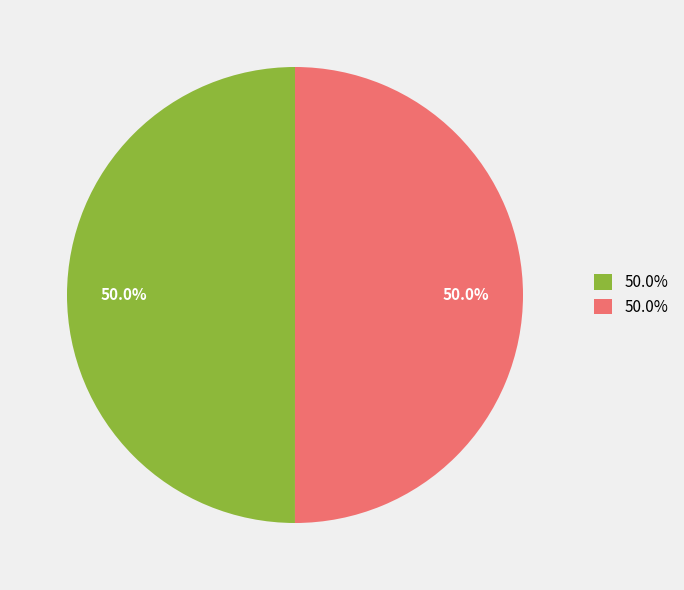

How many slices are in this pie chart?

2